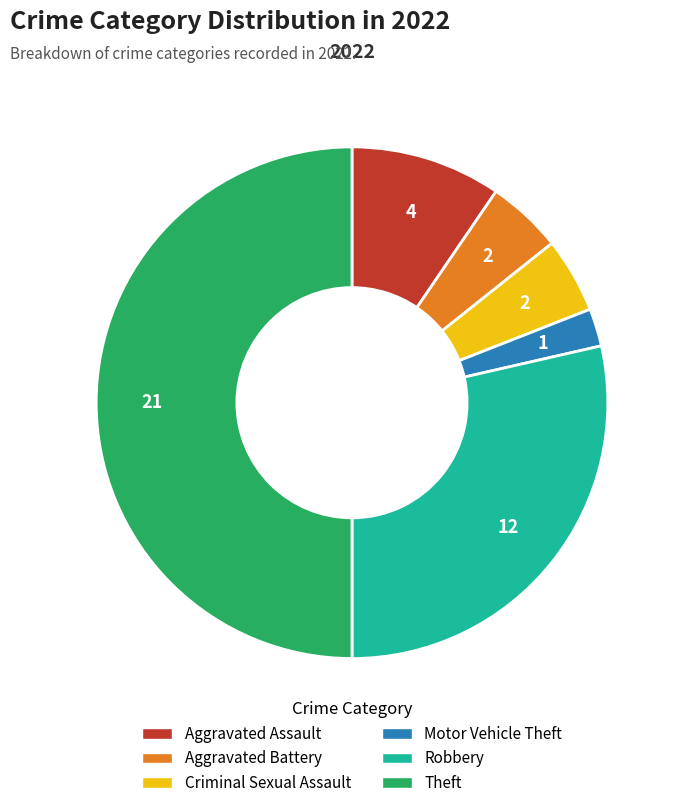

How many segments does this pie chart have?

6